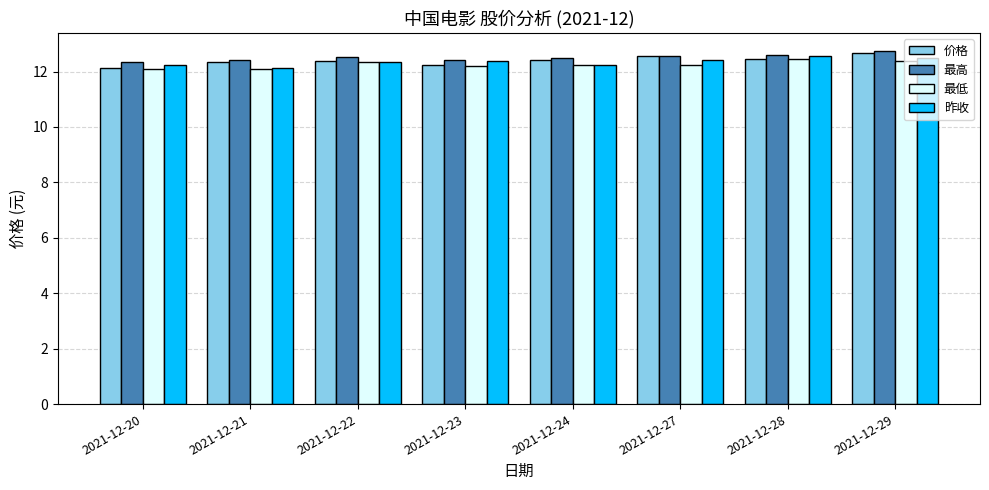

Is it true that 价格 equals 12.4 at 2021-12-21?

True